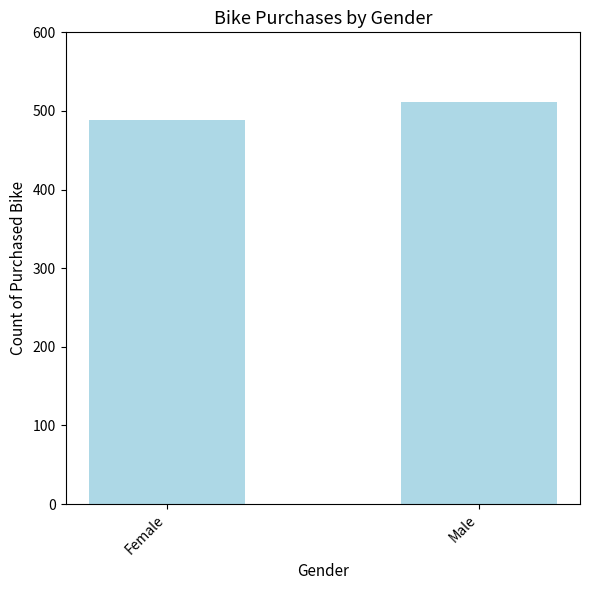

How many data points are less than 511?

1